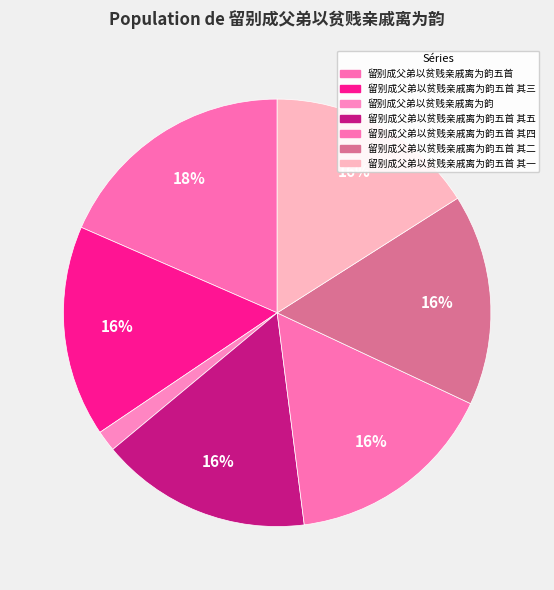

Rank the categories by value from highest to lowest.

留别成父弟以贫贱亲戚离为韵五首, 留别成父弟以贫贱亲戚离为韵五首 其一, 留别成父弟以贫贱亲戚离为韵五首 其二, 留别成父弟以贫贱亲戚离为韵五首 其三, 留别成父弟以贫贱亲戚离为韵五首 其四, 留别成父弟以贫贱亲戚离为韵五首 其五, 留别成父弟以贫贱亲戚离为韵